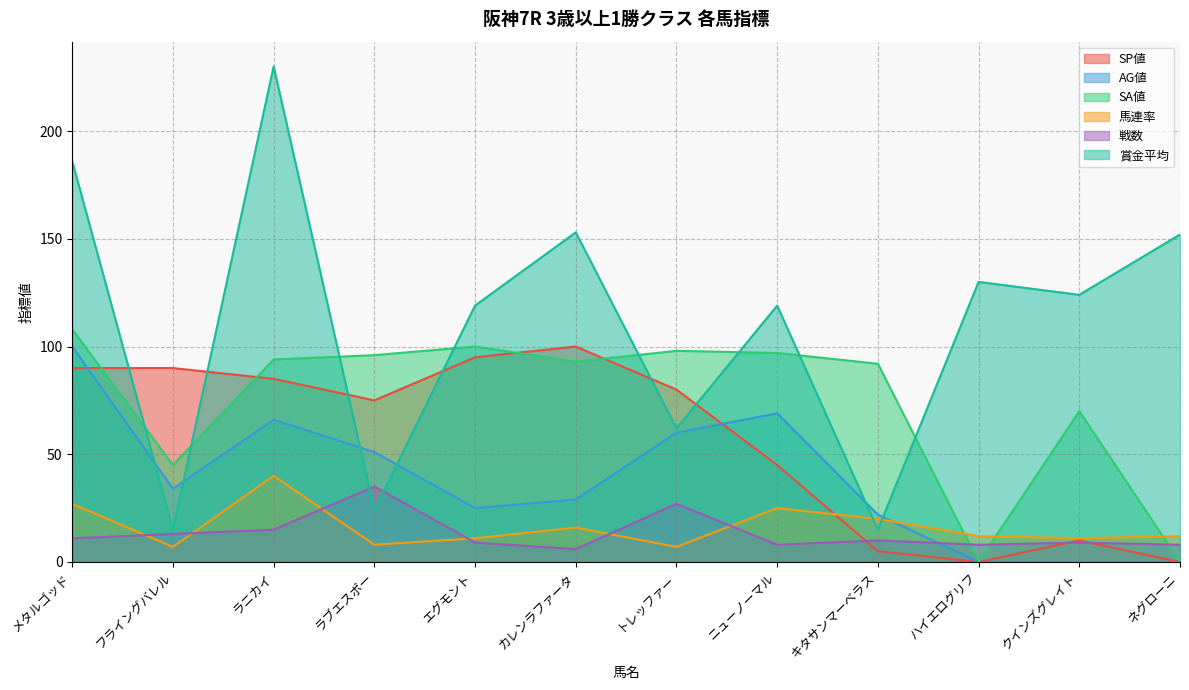

How many interior local peaks does the AG値 series have?

2